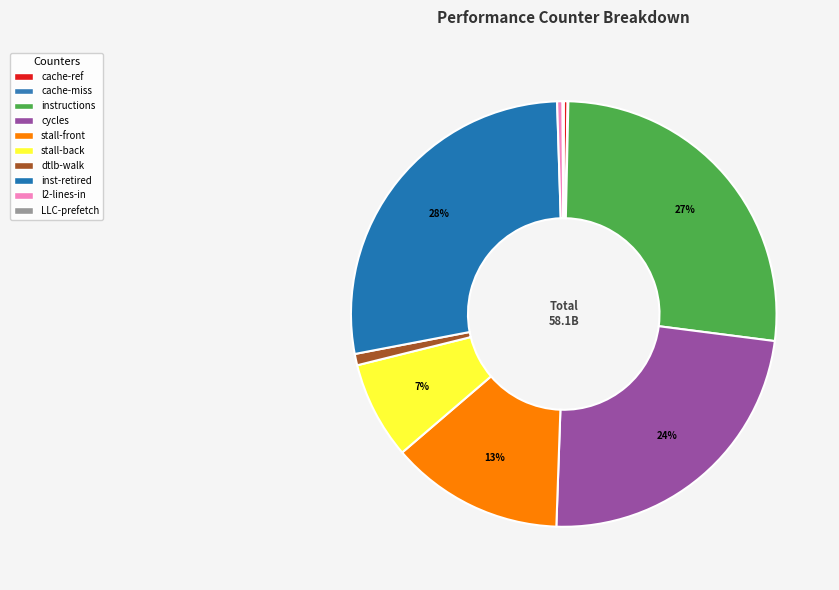

Which slice is the largest?

inst_retired_any_p